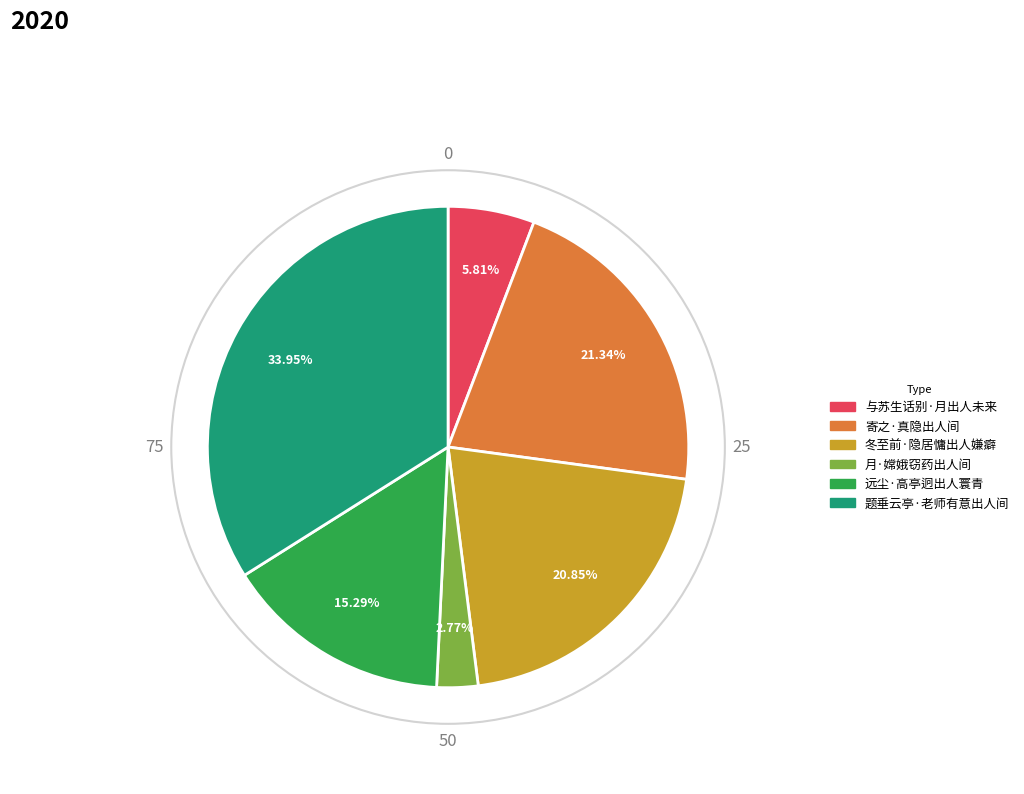

How many segments does this pie chart have?

6